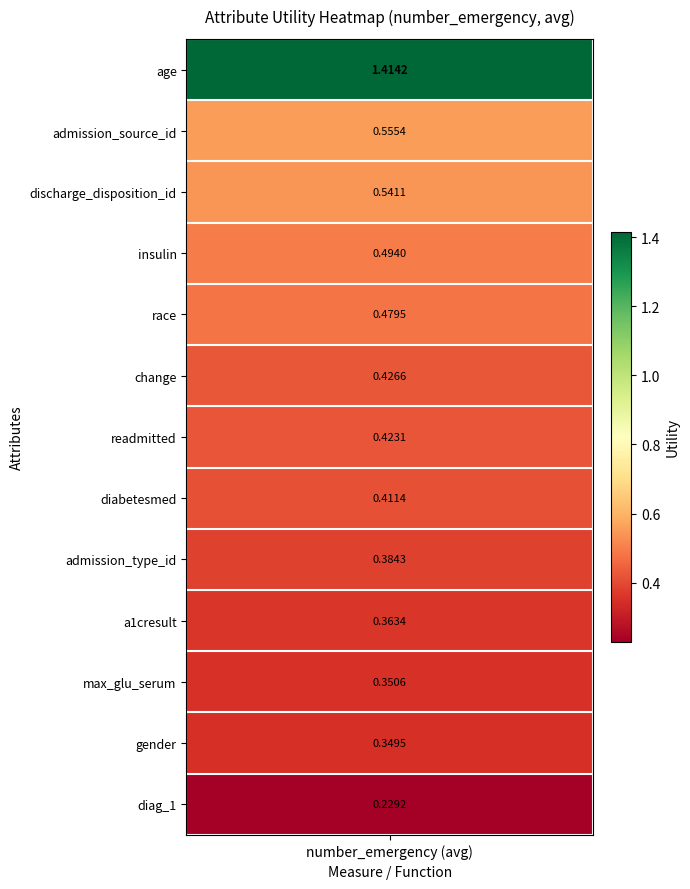

What is the smallest value displayed?

0.2